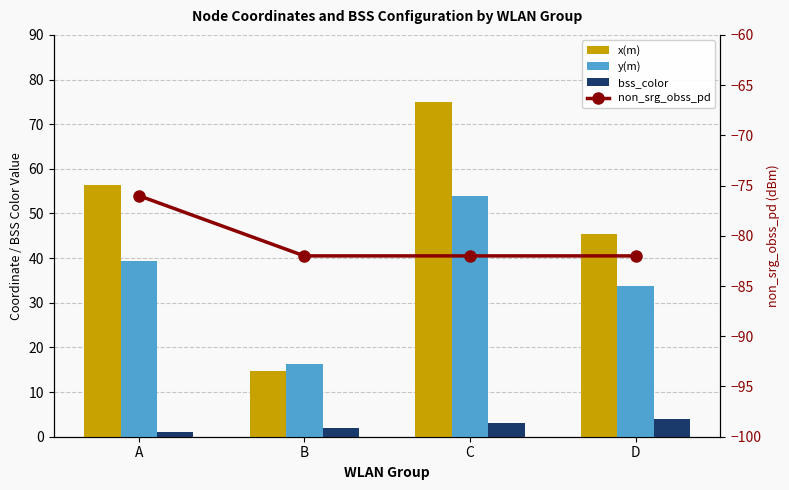

Is it true that bss_color equals 0.6 at A?

False